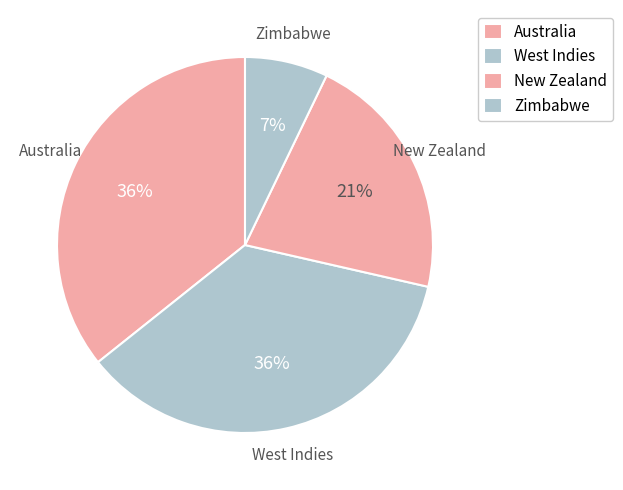

Combined, do Zimbabwe and New Zealand account for over 50%?

No